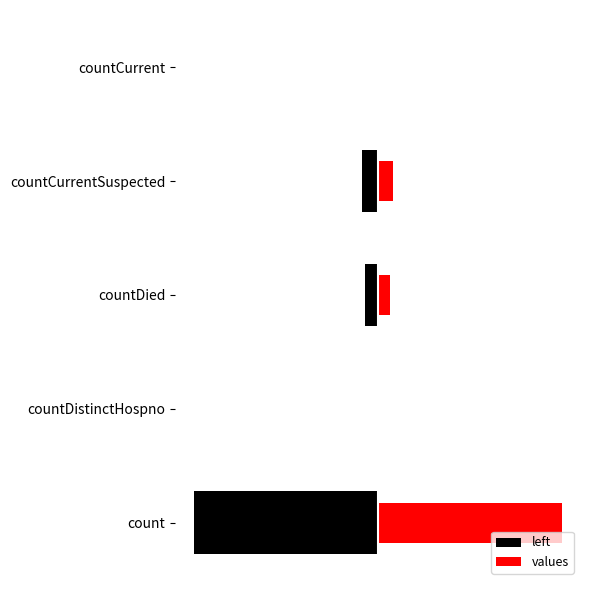

Which series changed the most between countDied and countCurrentSuspected?

left